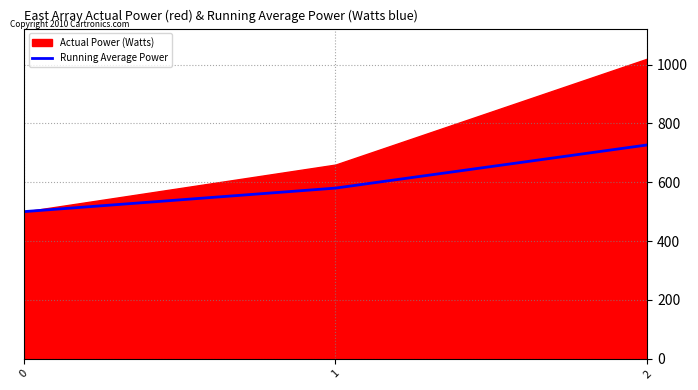

What is the lowest value of the Running Average Power series?

500.0